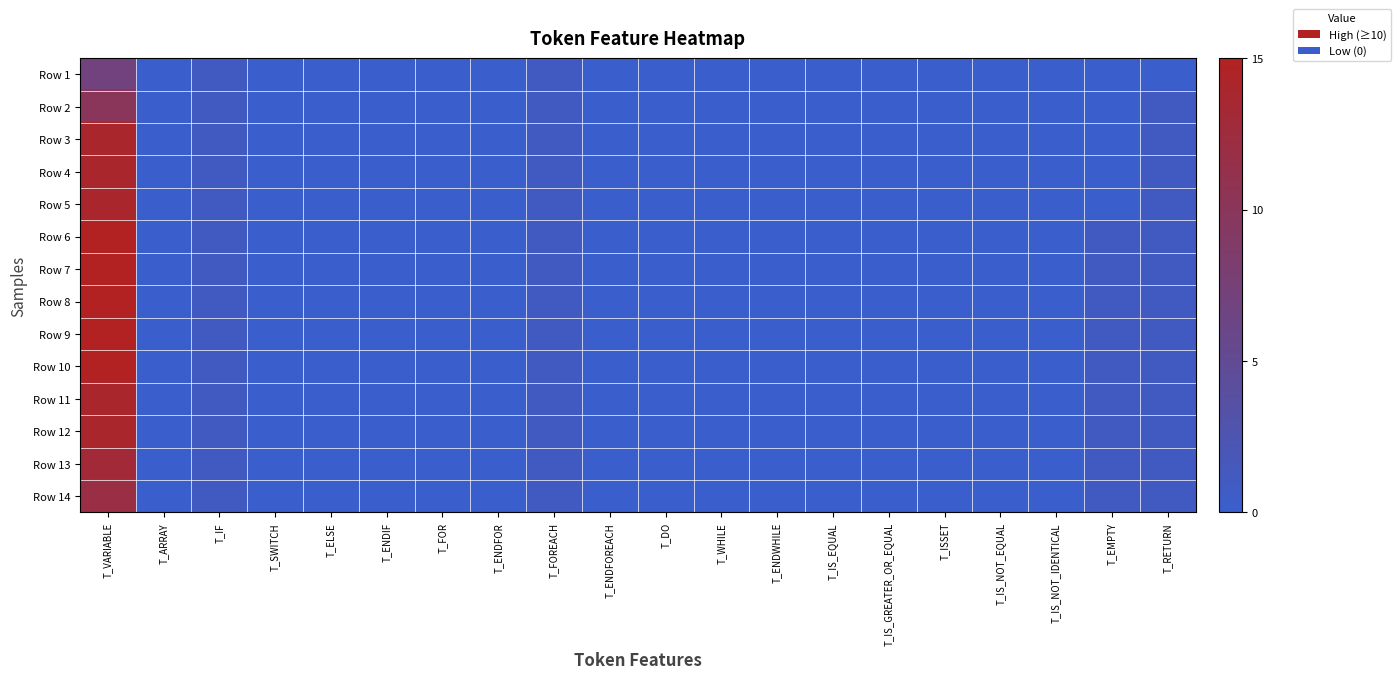

Between T_IS_EQUAL and T_IS_GREATER_OR_EQUAL, which is larger?

T_IS_EQUAL